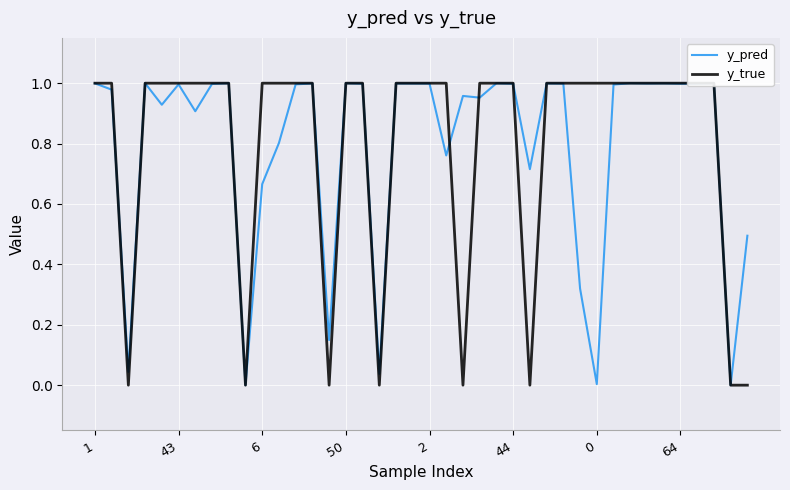

How many lines are shown in the chart?

2